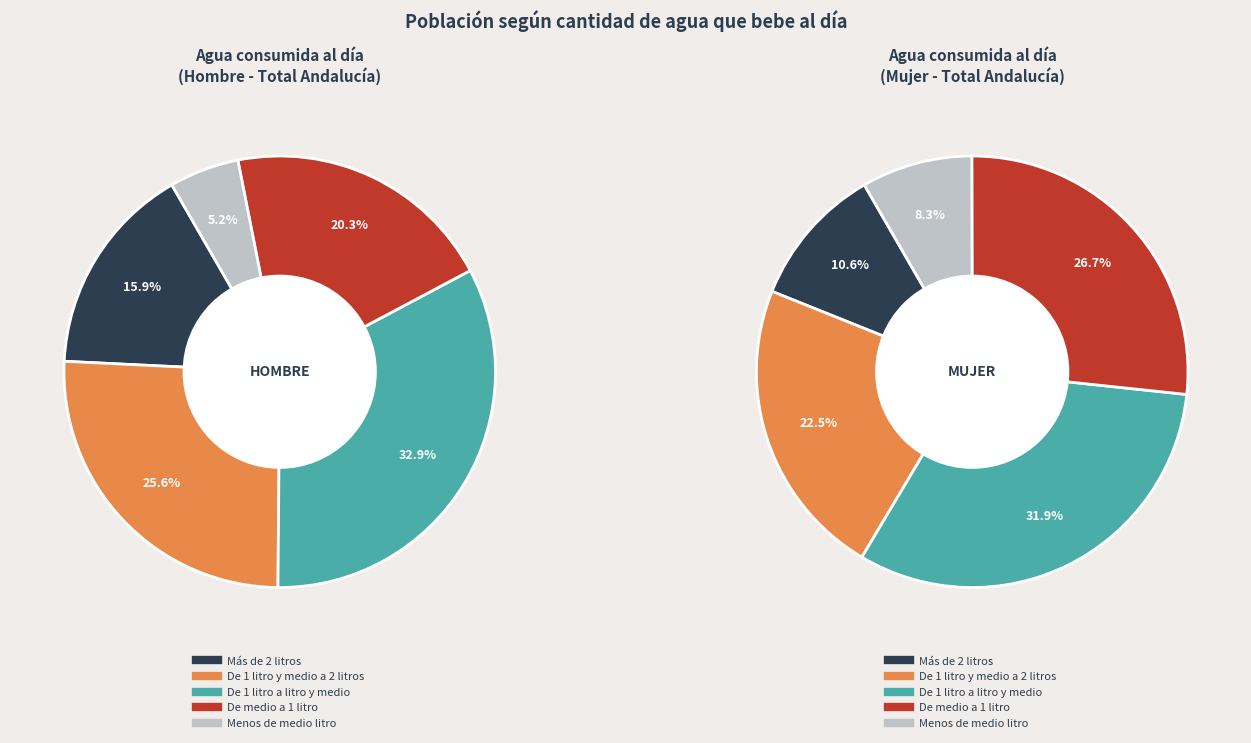

To the nearest percent, what is the average slice percentage?

20%